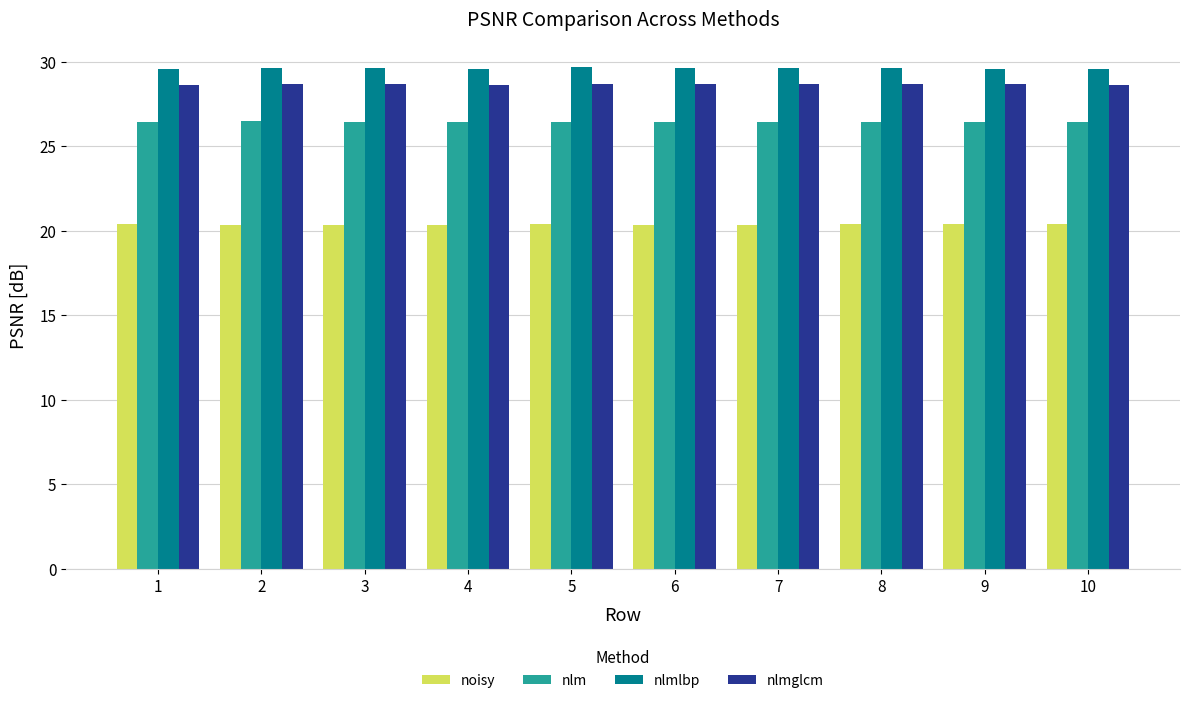

True or false: nlmlbp has a value of 13.5 at 4.

False